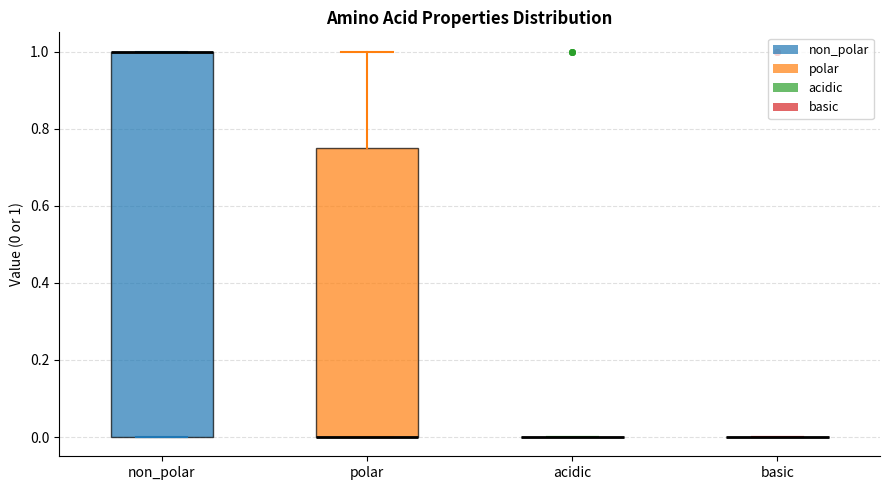

Reading left to right, read every box against the y-axis: the position of its median line, the range the box covers, and the ends of its whiskers. The values are not printed on the chart, so give them approximately, as read against the axis.

non_polar: median 1.00 (drawn on the box's upper edge), box 0.00 to 1.00, whiskers 0.00 to 1.00
polar: median 0.00 (drawn on the box's lower edge), box 0.00 to 0.76, whiskers 0.00 to 1.00
acidic: box collapsed to a line at 0.00, whiskers 0.00 to 0.00
basic: box collapsed to a line at 0.00, whiskers 0.00 to 0.00